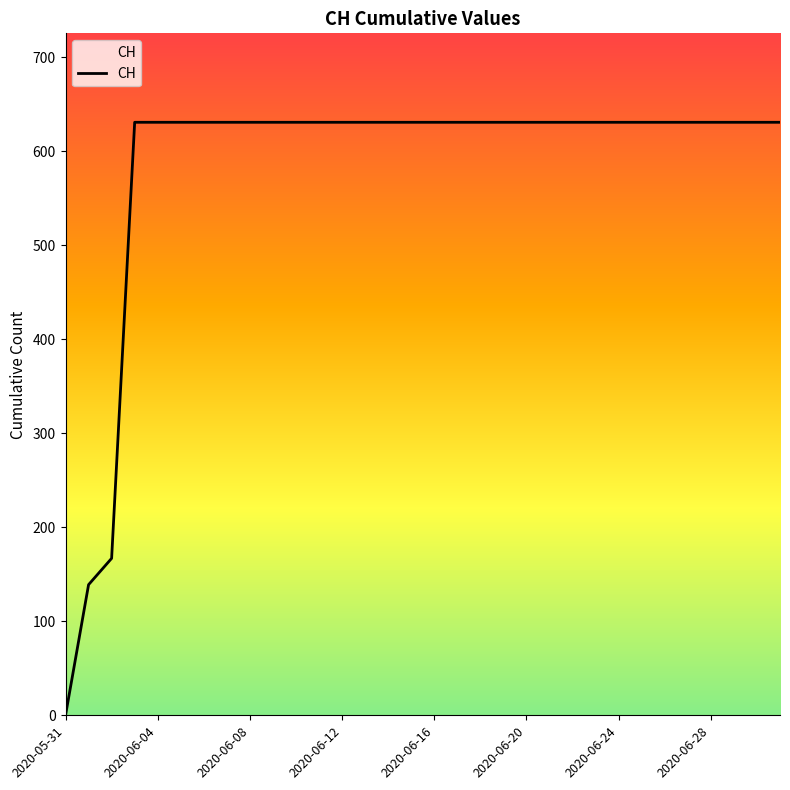

What is the maximum value shown in the chart?

631